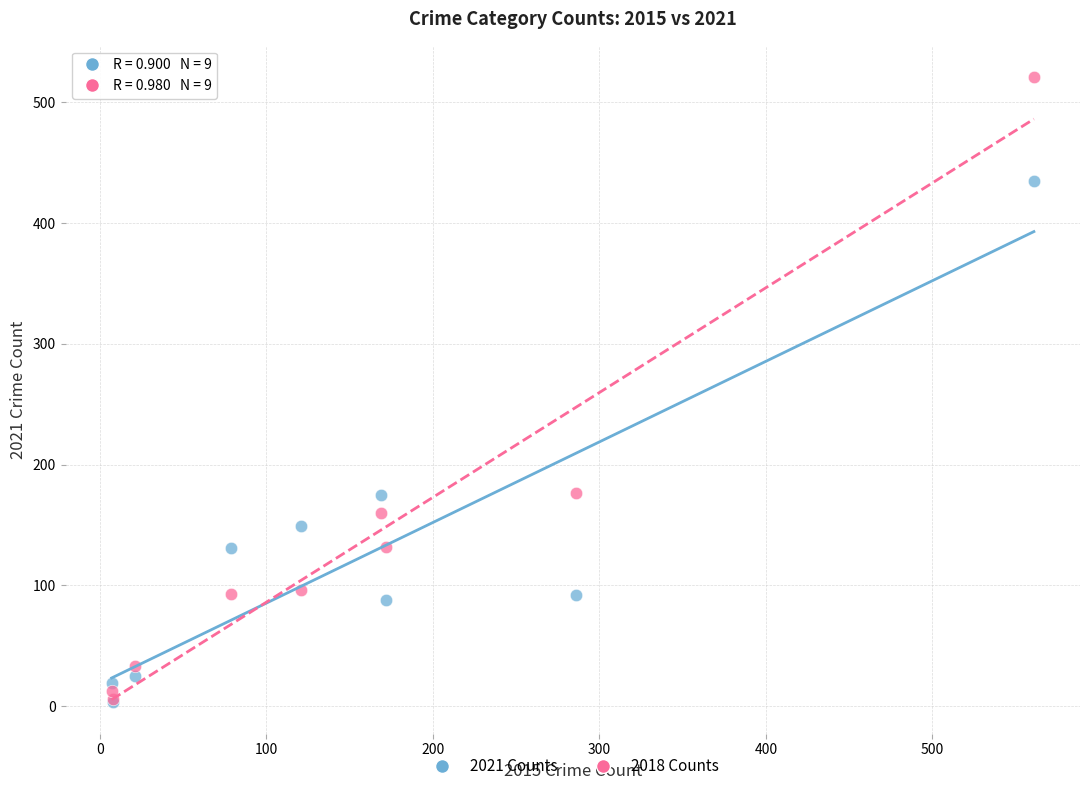

Which series has the widest spread of Y values?

2018 Counts